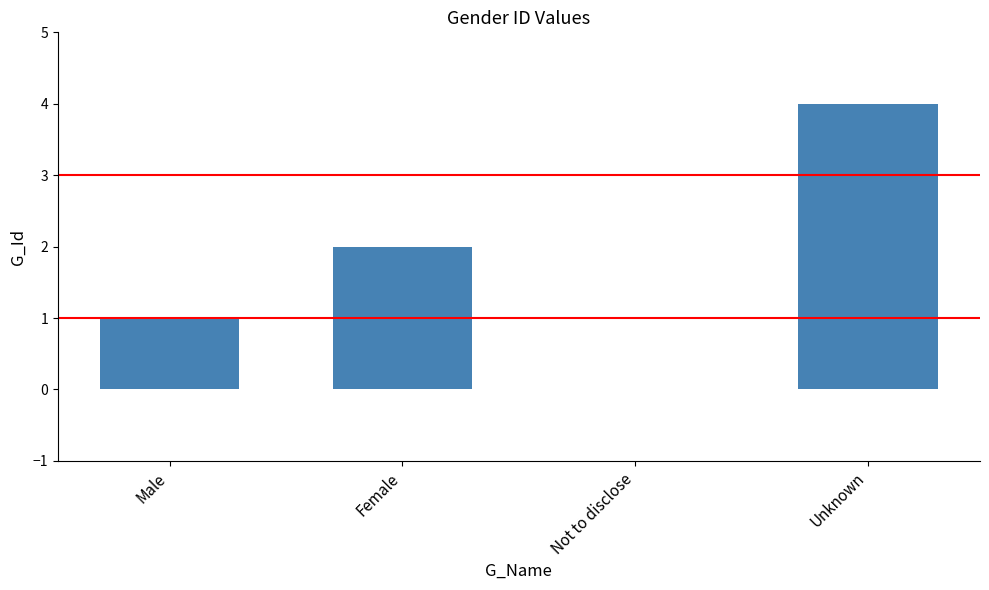

Where is the data nearest to the value 2?

Female